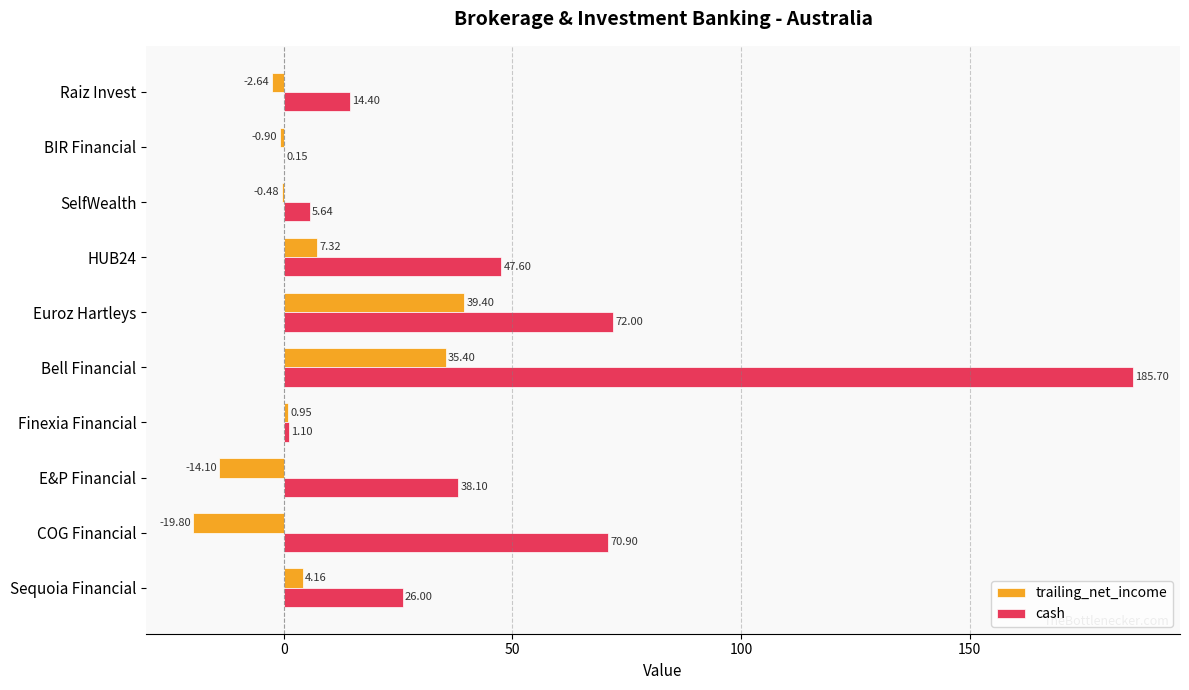

What is the sum of all cash values?

461.6